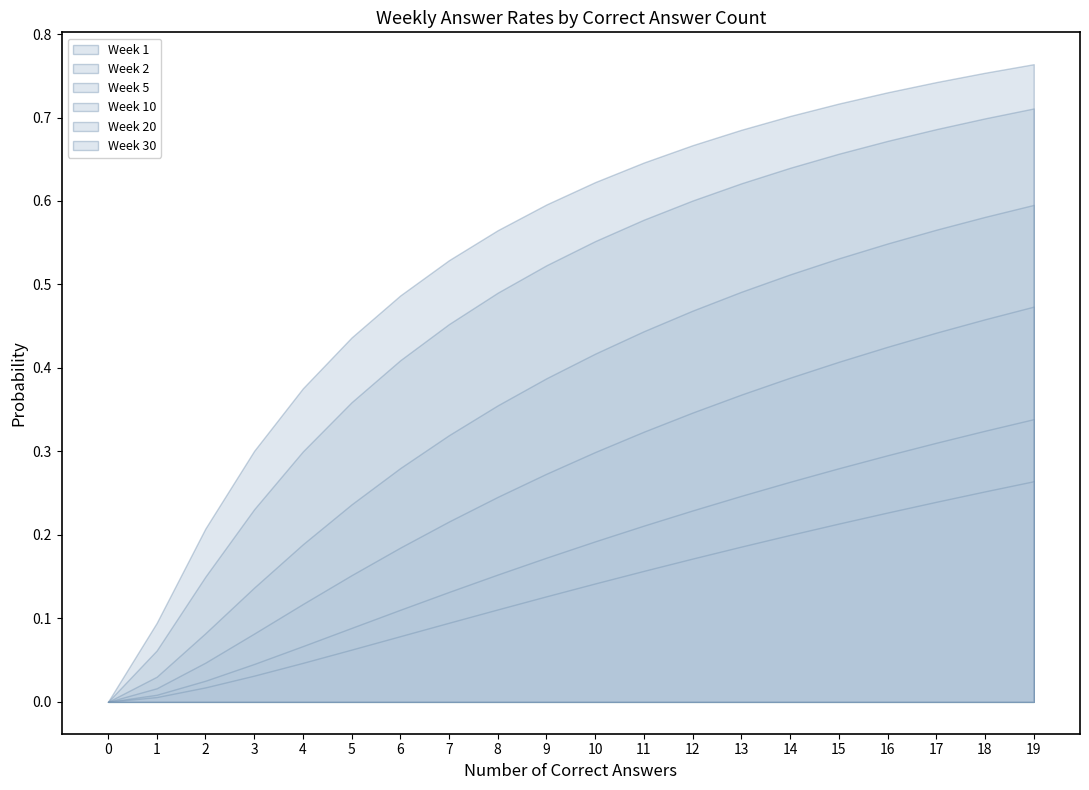

Between 10 and 16, which series saw the biggest shift?

Week 5